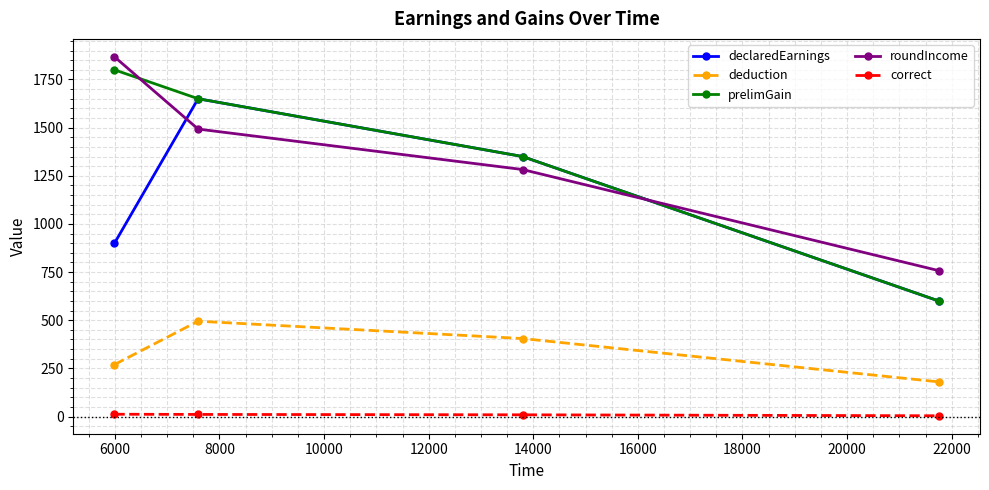

What is the minimum value for roundIncome?

757.5